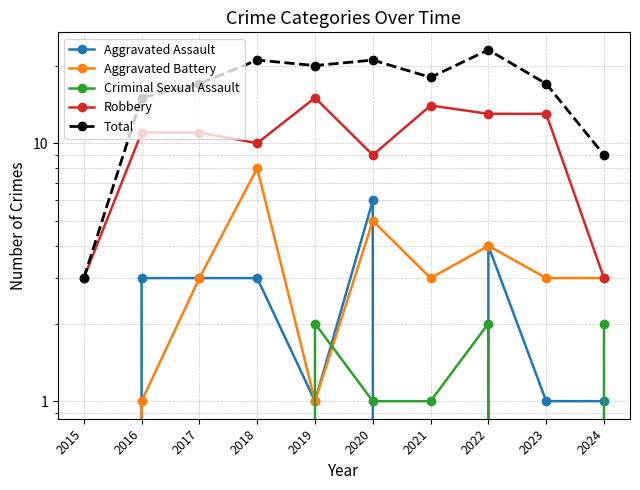

True or false: Aggravated Battery and Total intersect in this chart.

False